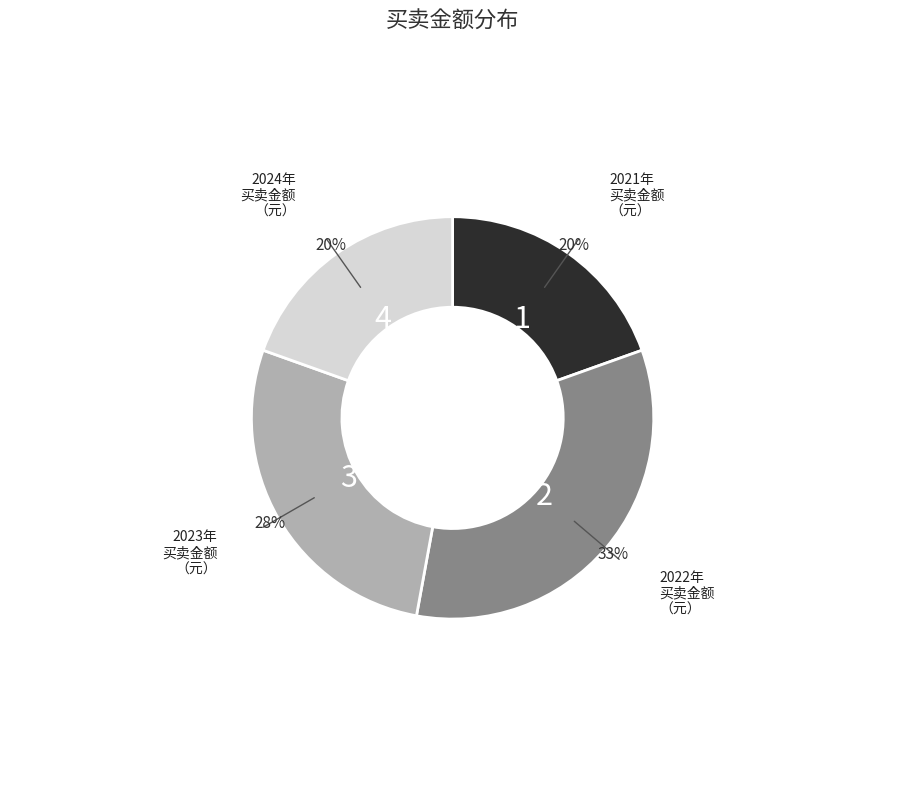

Is there any slice that represents more than half of the pie?

No